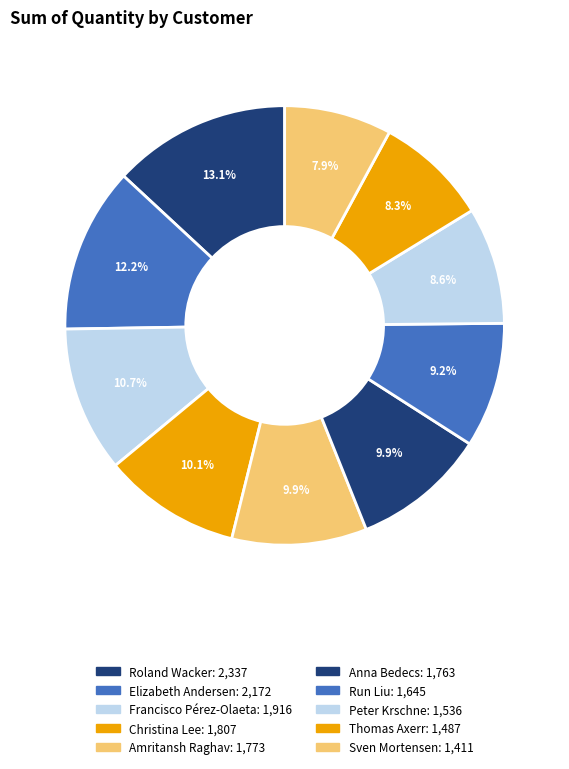

How many segments does this pie chart have?

10